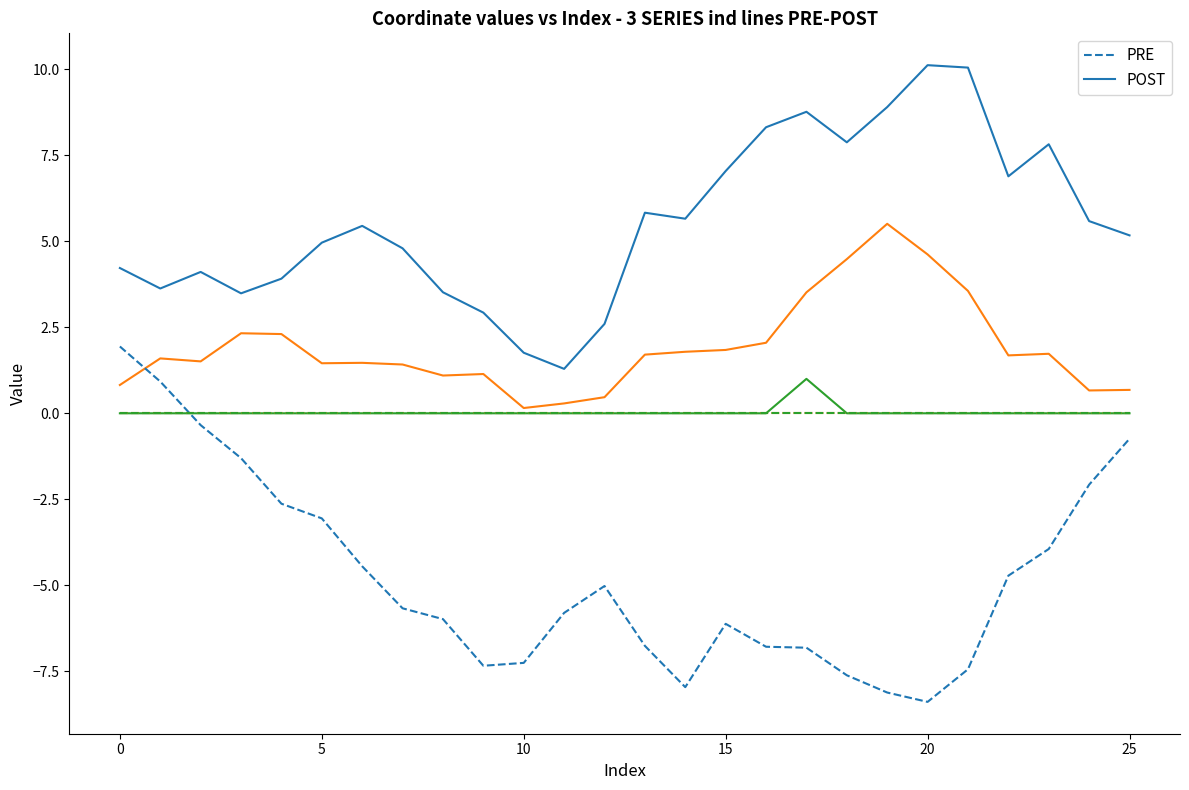

Which has a higher value, 25 or 25?

25